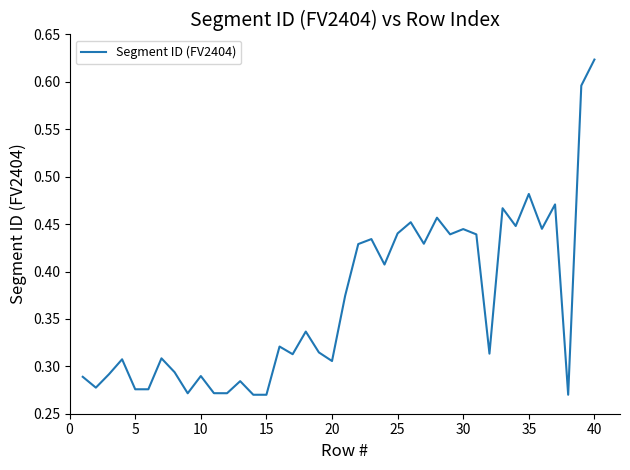

Reading left to right, list all the values displayed in this chart.

0.3	0.3	0.3	0.3	0.3	0.3	0.3	0.3	0.3	0.3	0.3	0.3	0.3	0.3	0.3	0.3	0.3	0.3	0.3	0.3	0.4	0.4	0.4	0.4	0.4	0.5	0.4	0.5	0.4	0.4	0.4	0.3	0.5	0.4	0.5	0.4	0.5	0.3	0.6	0.6